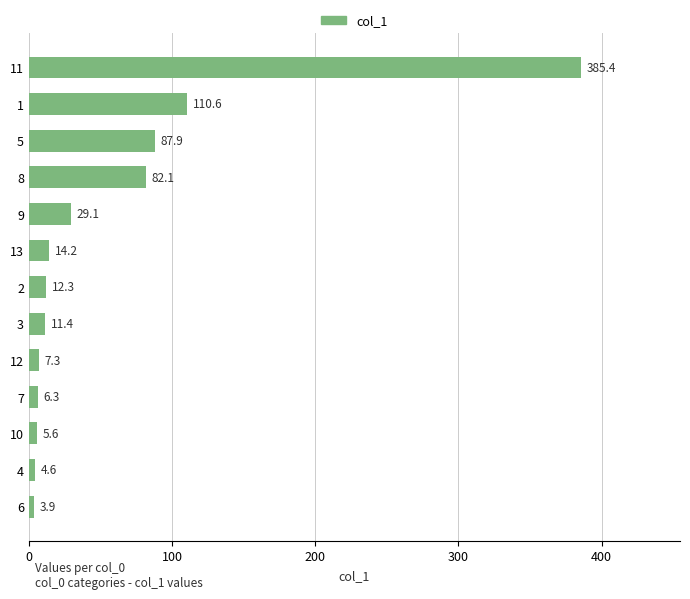

True or false: the data shows 110.6 at 1.

True